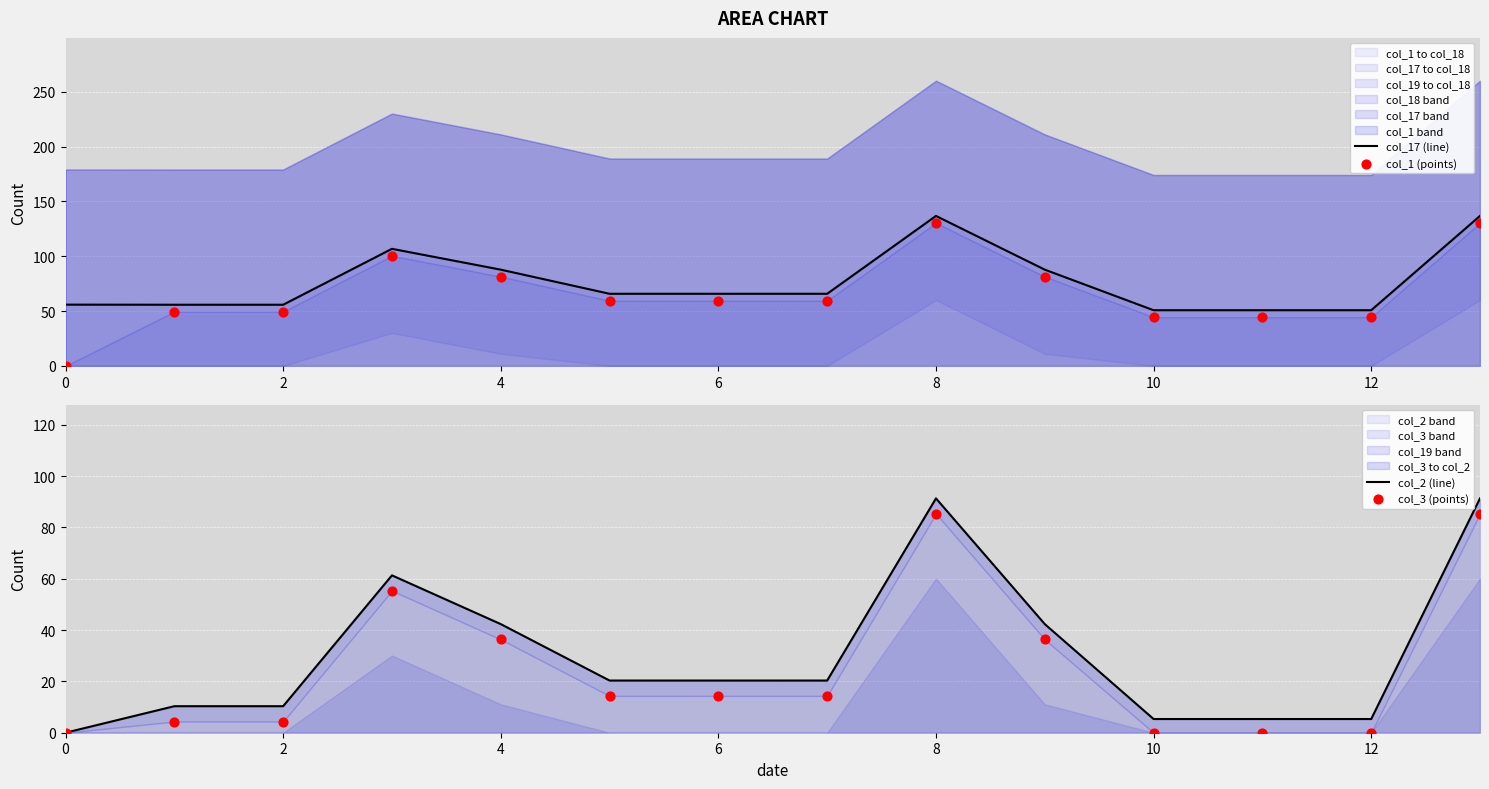

Which series has the widest spread of Y values?

col_1 (points)